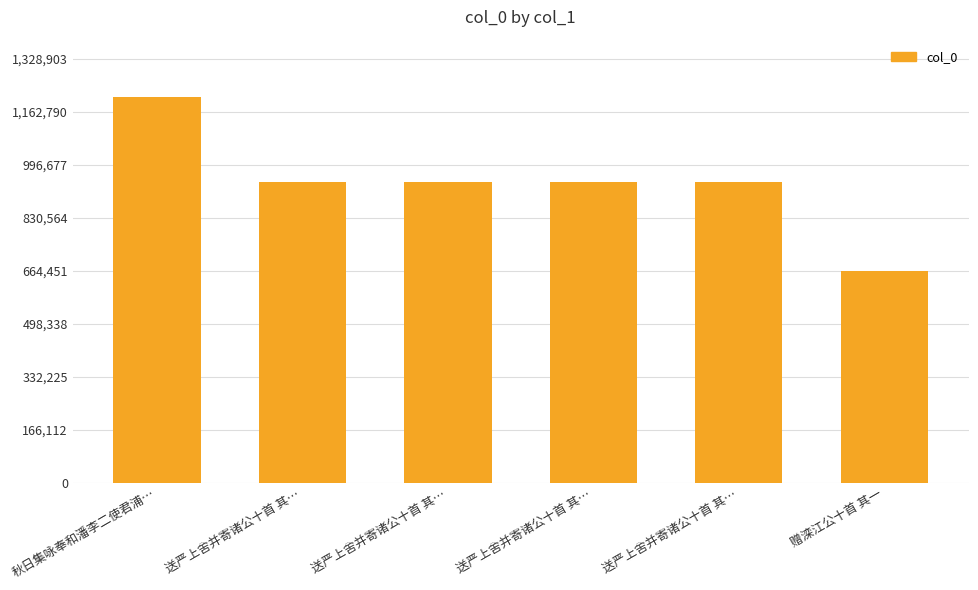

Does the chart contain any negative values?

No